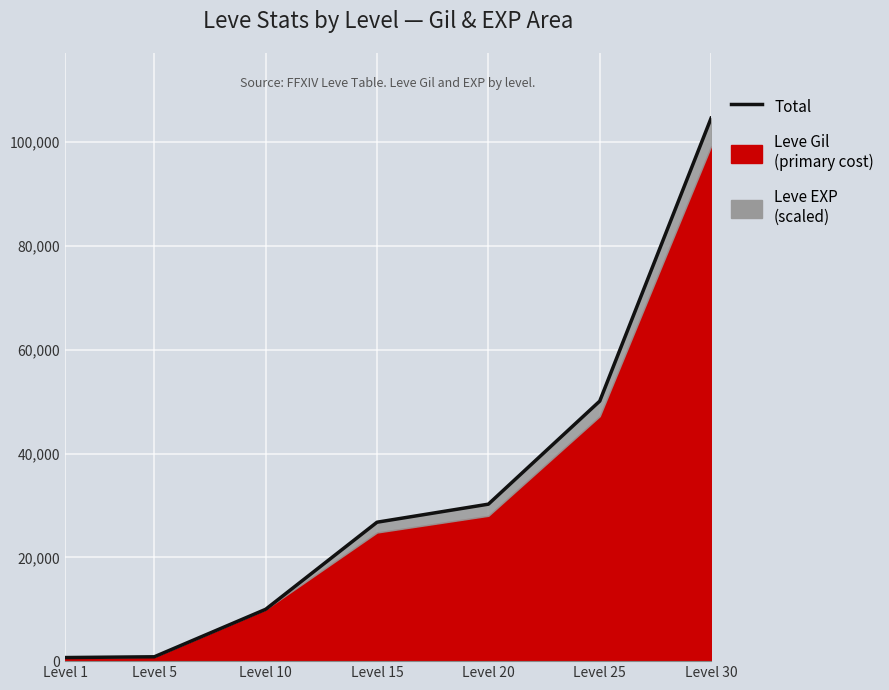

Reading right to left, list all the values displayed in this chart.

104638.4	50111.2	30250.8	26773.2	9990.2	840.2	690.1